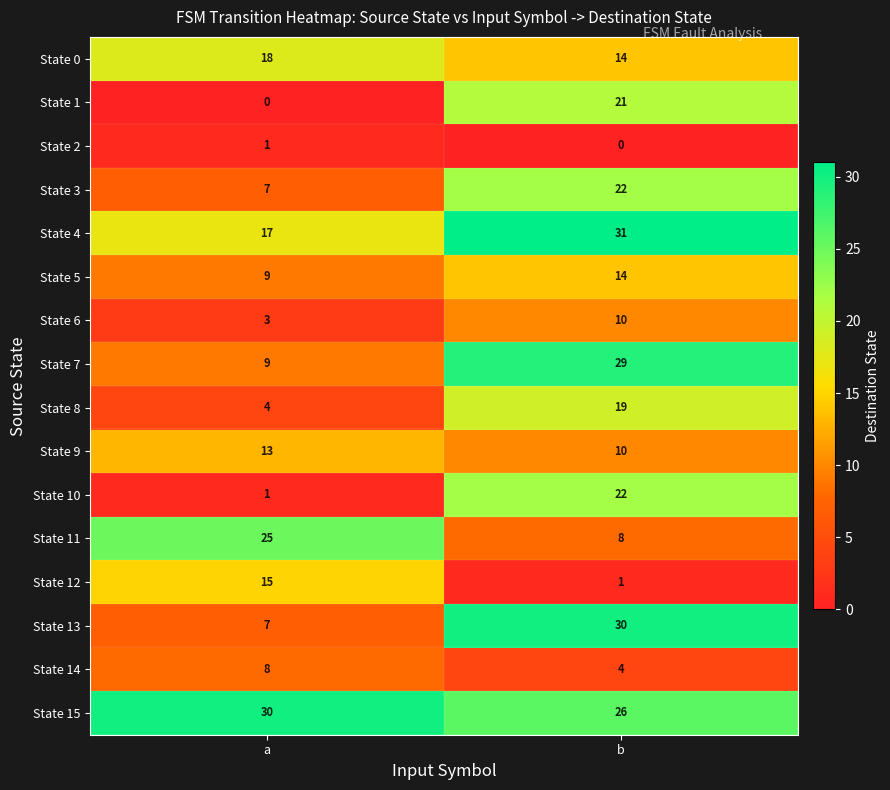

At which category is the sum across all series the highest?

b